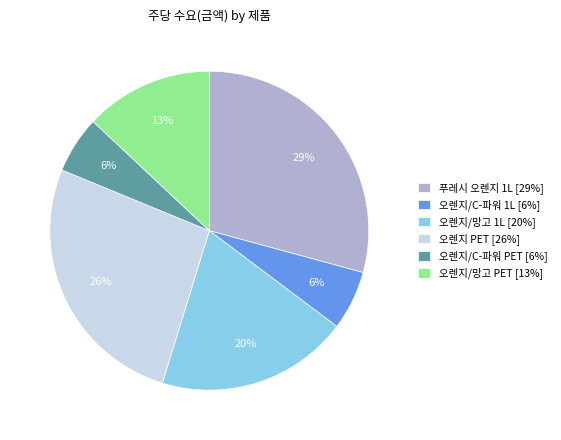

To the nearest percent, what is the difference between the largest and smallest slice percentages?

23%